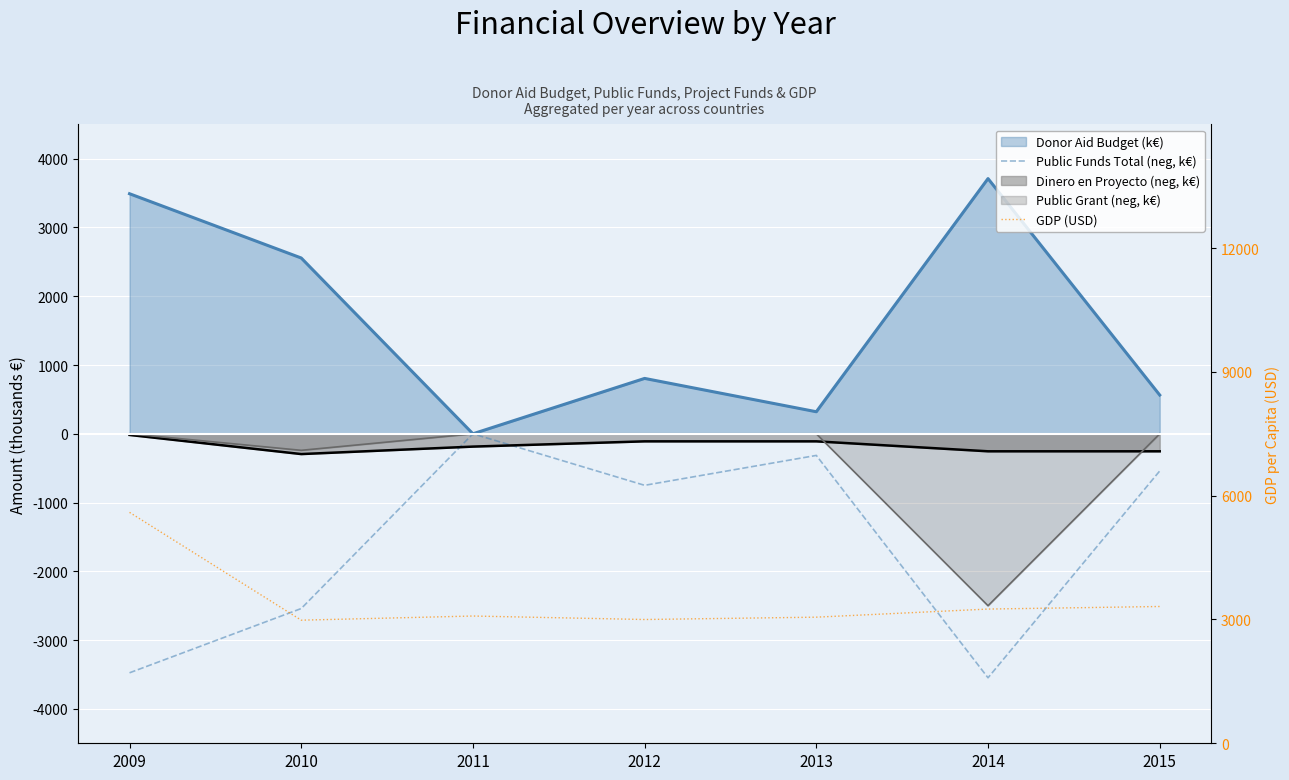

Is the value of Public Funds Total (neg, k€) at 2010 greater than the value of GDP (USD) at 2011?

No